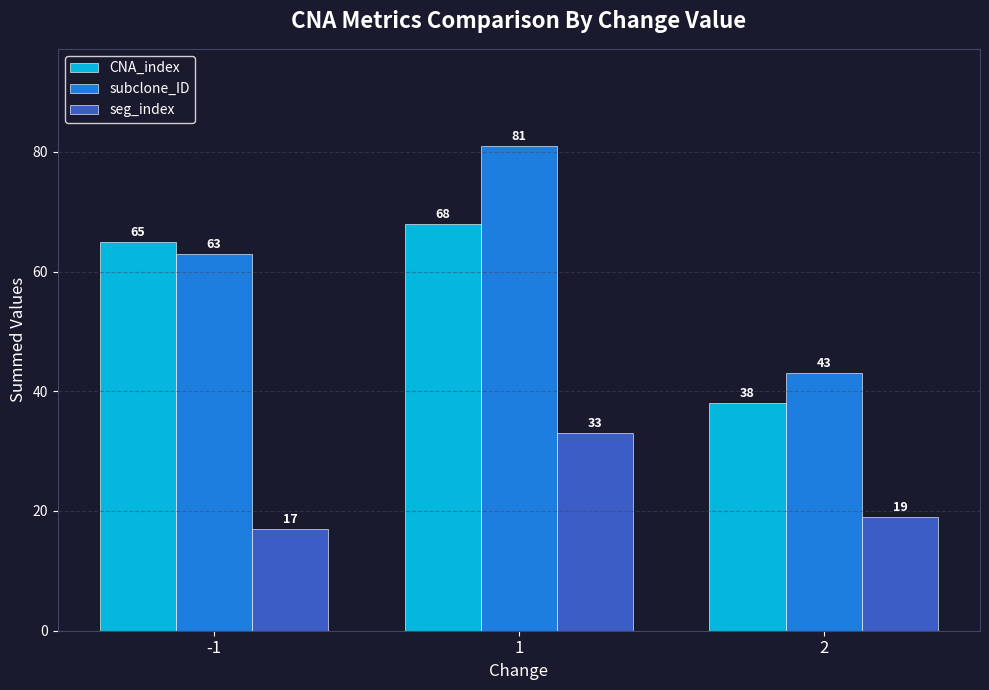

What is the total value across all series at -1?

145